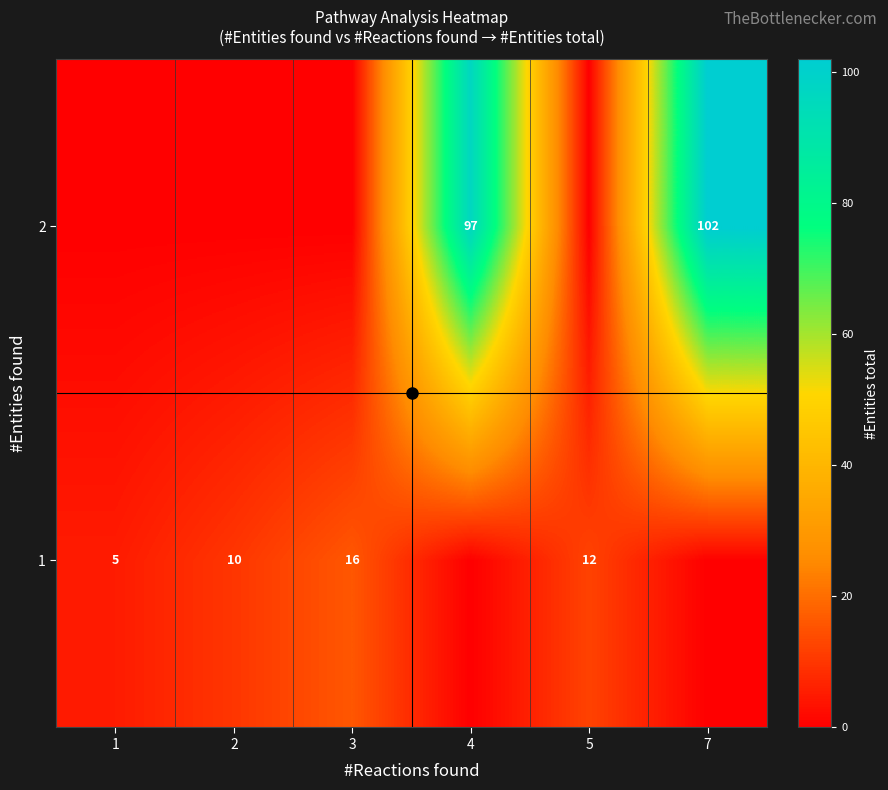

Reading left to right, what are all the values shown in this chart?

row_0: 1=5.2	2=10.0	3=16.0	4=0.0	5=12.3	7=0.0
row_1: 1=0.0	2=0.0	3=0.0	4=97.0	5=0.0	7=102.0